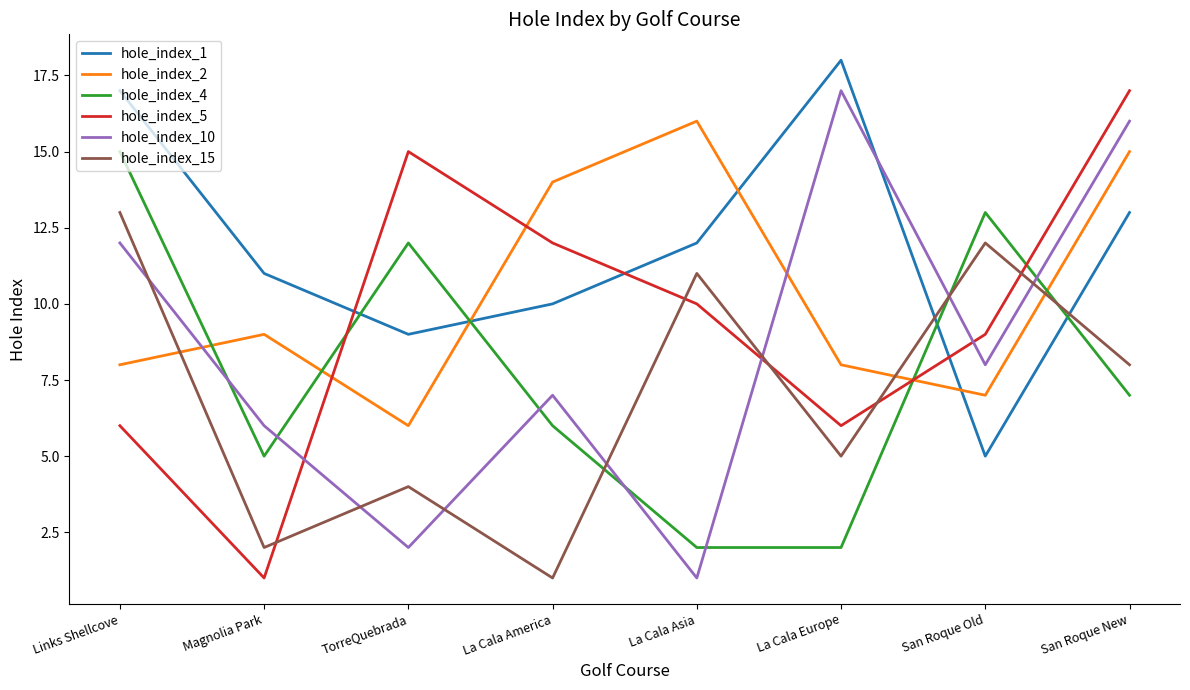

What is the difference between the maximum and minimum values in the hole_index_2 series?

10